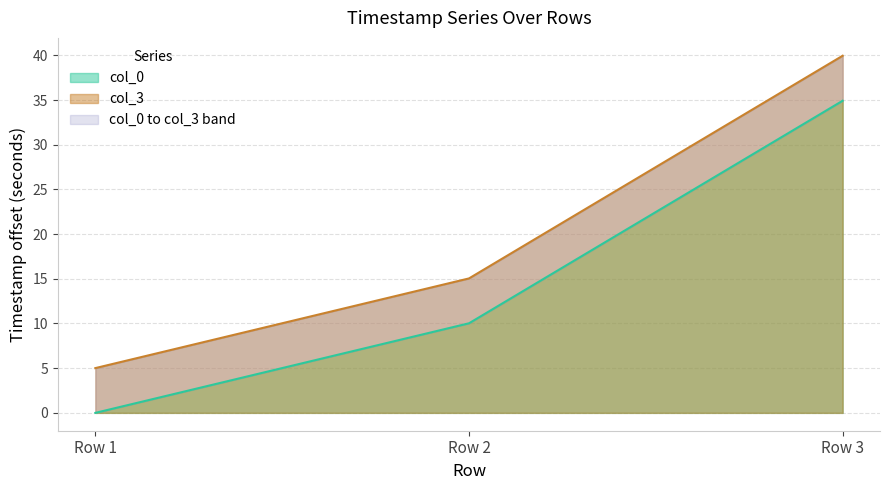

What are all the series names shown in the legend?

col_0, col_3